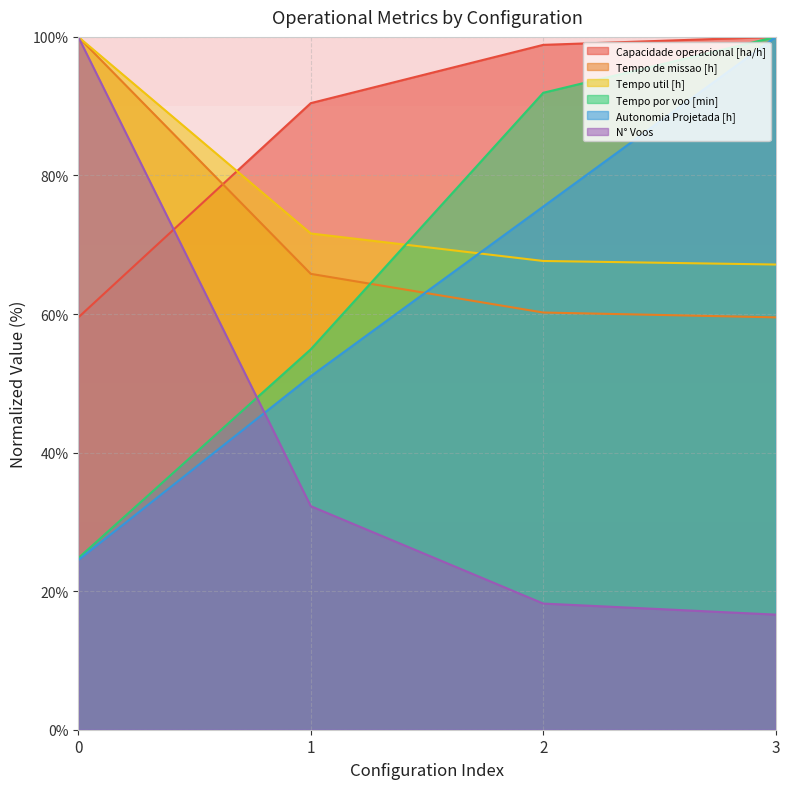

How many lines are shown in the chart?

6